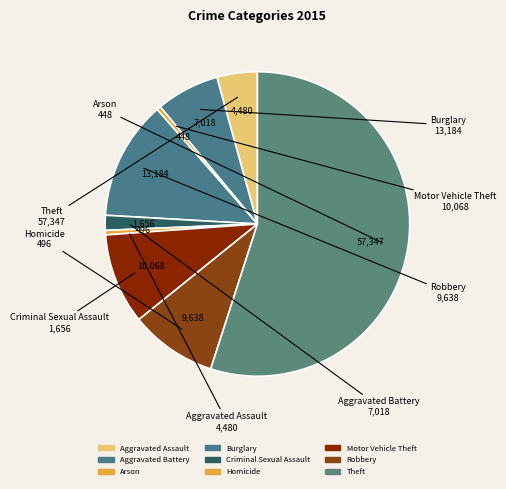

How many slices are in this pie chart?

9